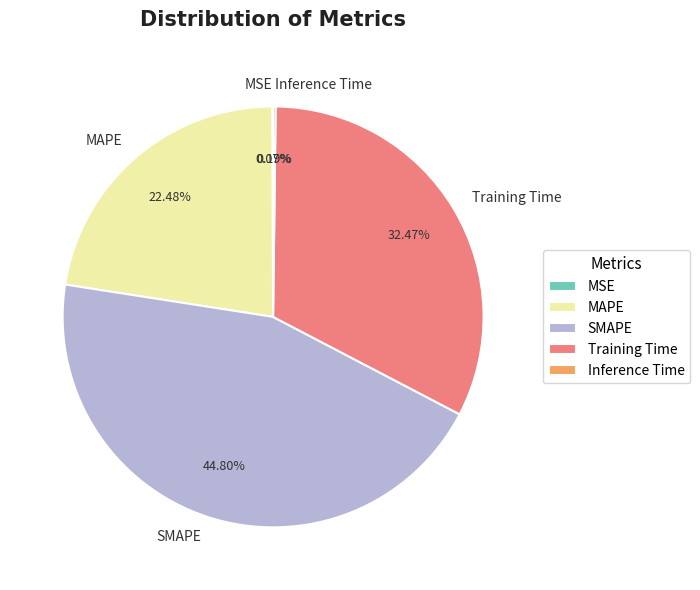

Between MAPE and SMAPE, which is larger?

SMAPE